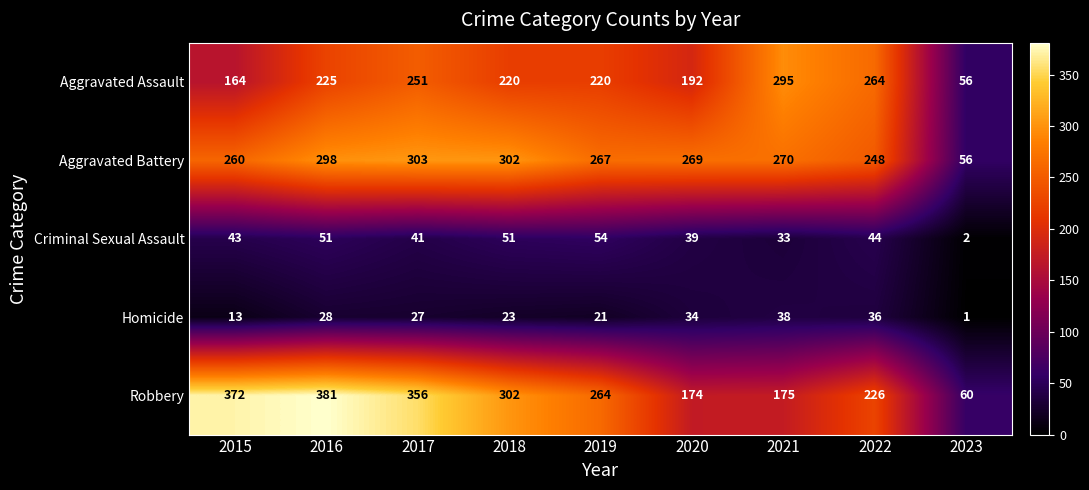

At 2021, list the series in order from smallest to largest.

Criminal Sexual Assault, Homicide, Robbery, Aggravated Battery, Aggravated Assault